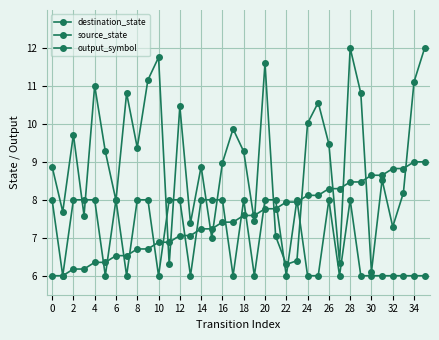

Count the number of categories in the chart.

36